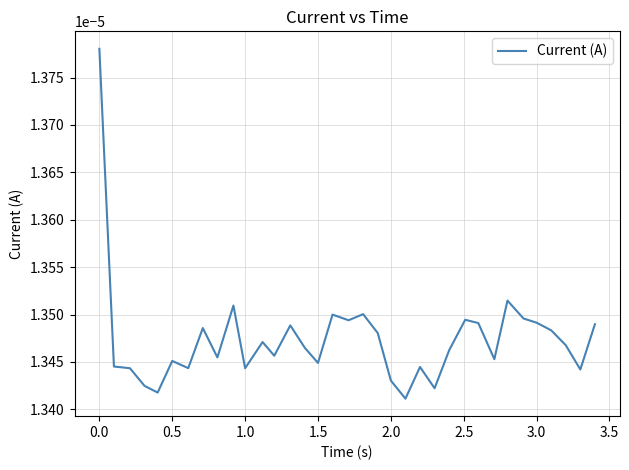

Does the chart display data point markers on the line(s)?

No